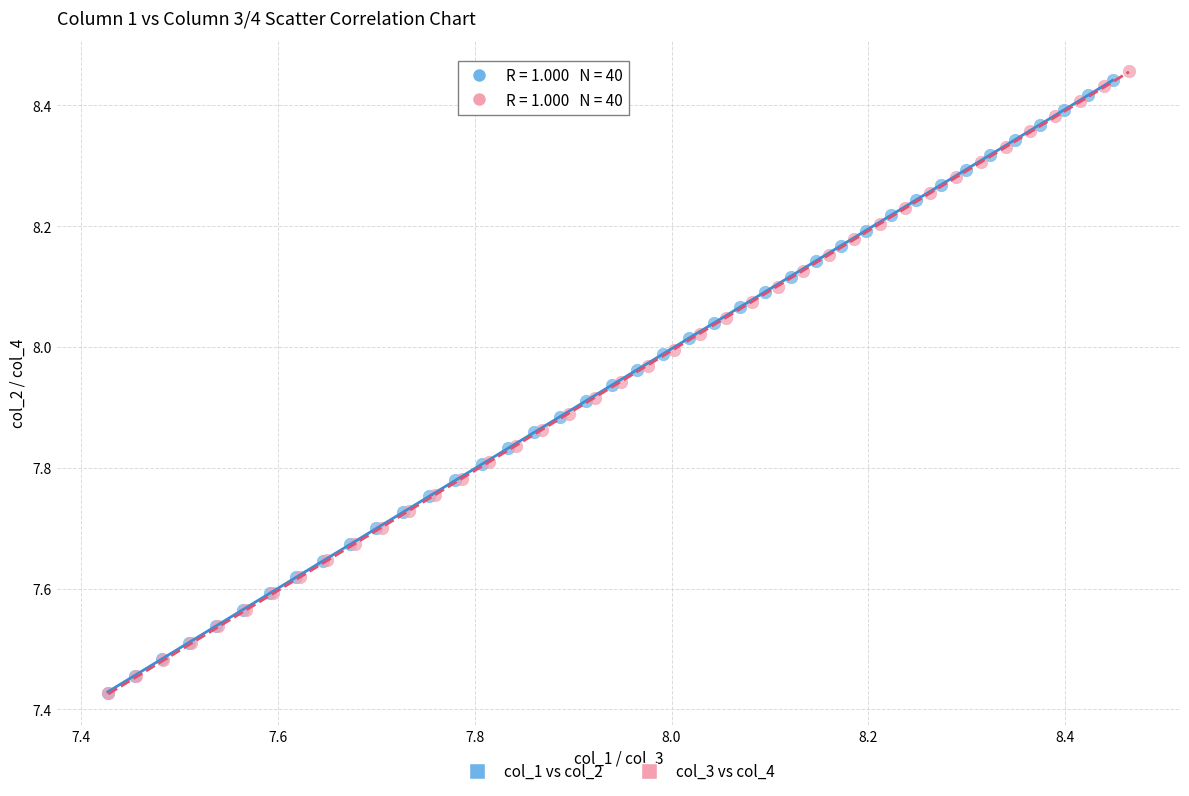

Which series has the largest Y range (max minus min)?

col_3 vs col_4